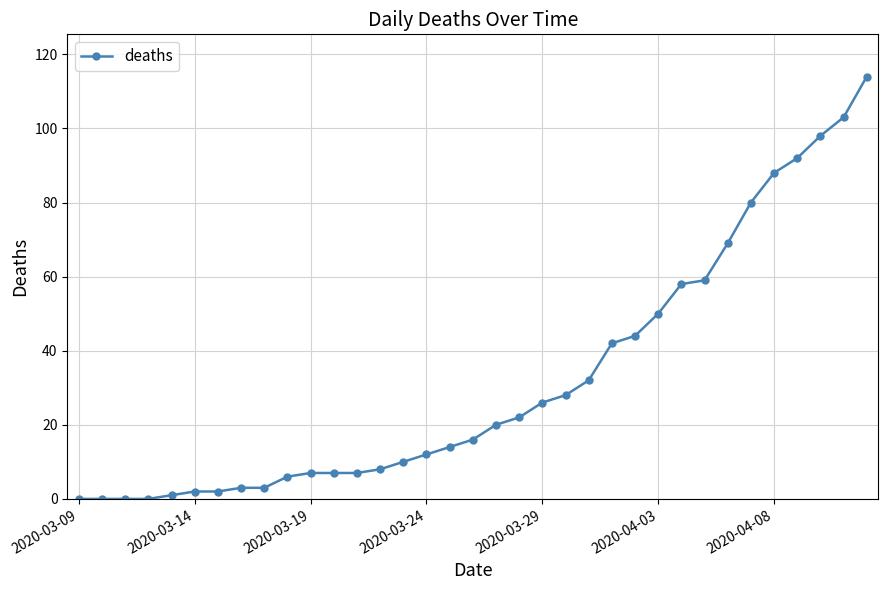

What is the difference between the maximum and minimum values?

114